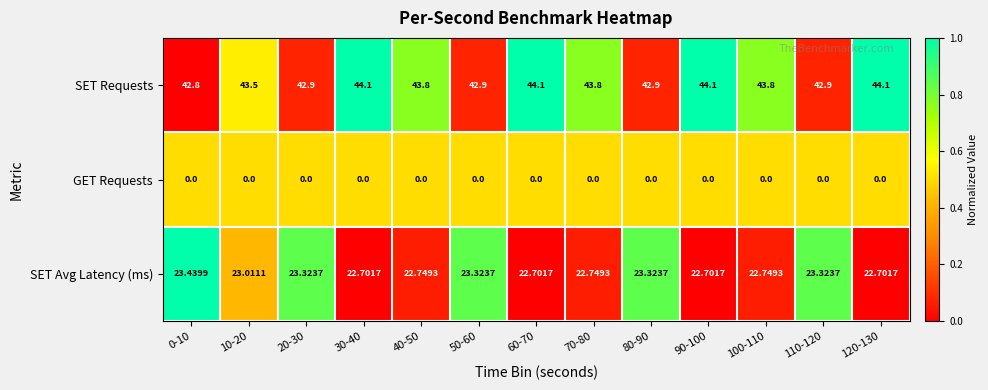

Which series has the widest spread of values?

SET Requests